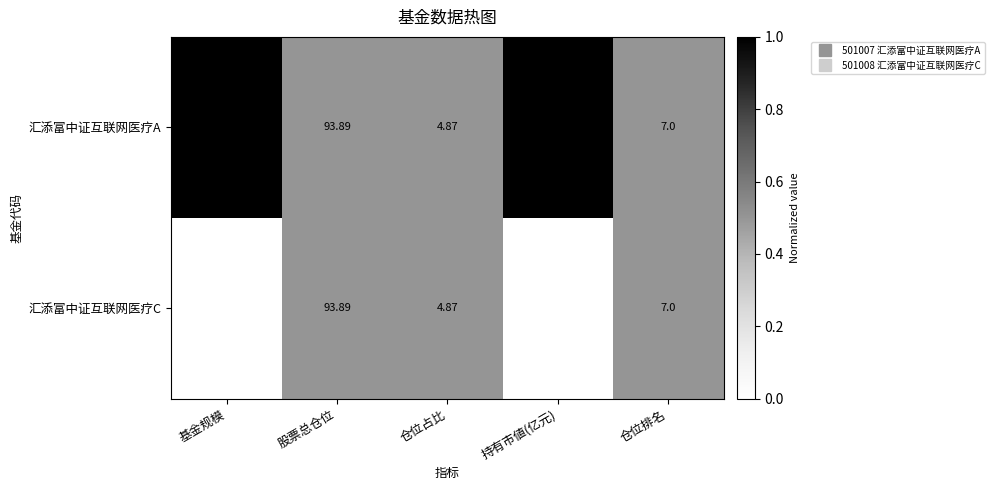

Between 股票总仓位 and 持有市値(亿元), which series saw the biggest shift?

汇添富中证互联网医疗C